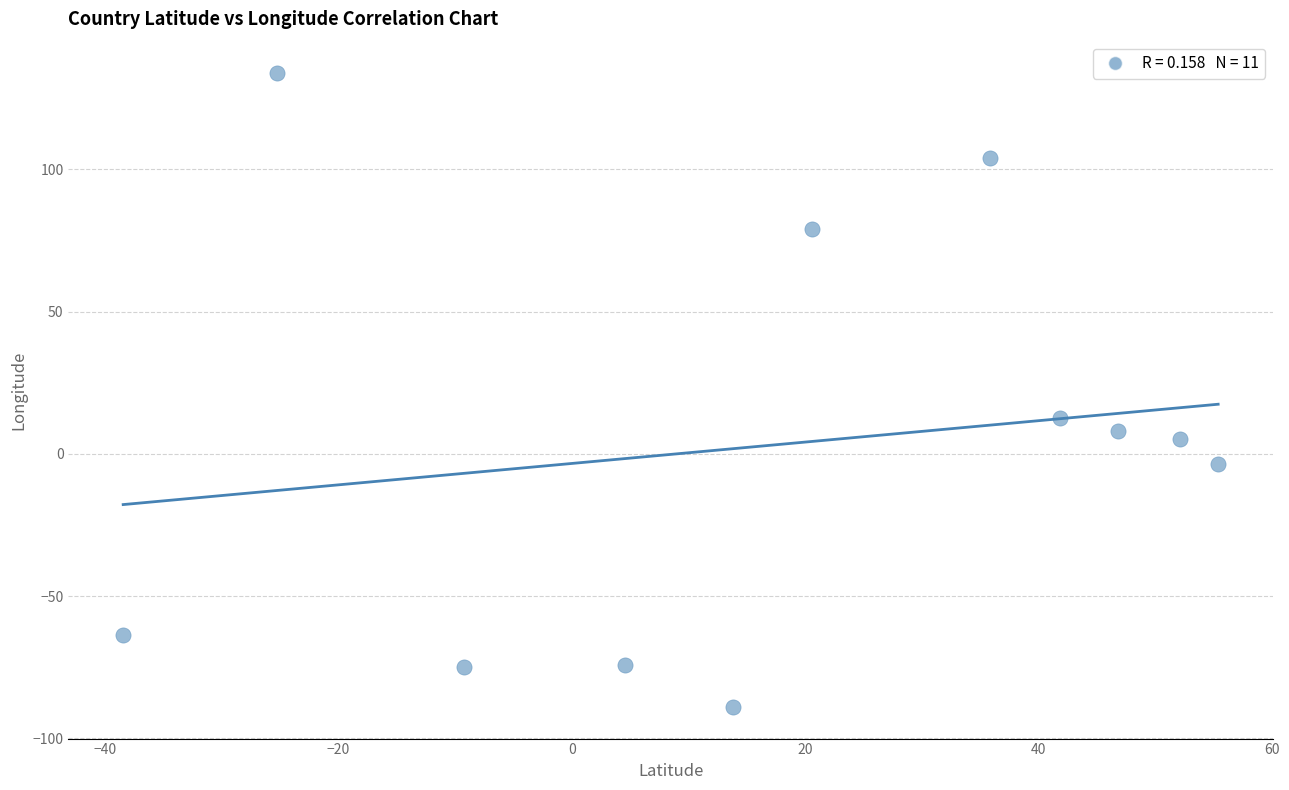

What Y value in the scatter plot is closest to 22?

12.6